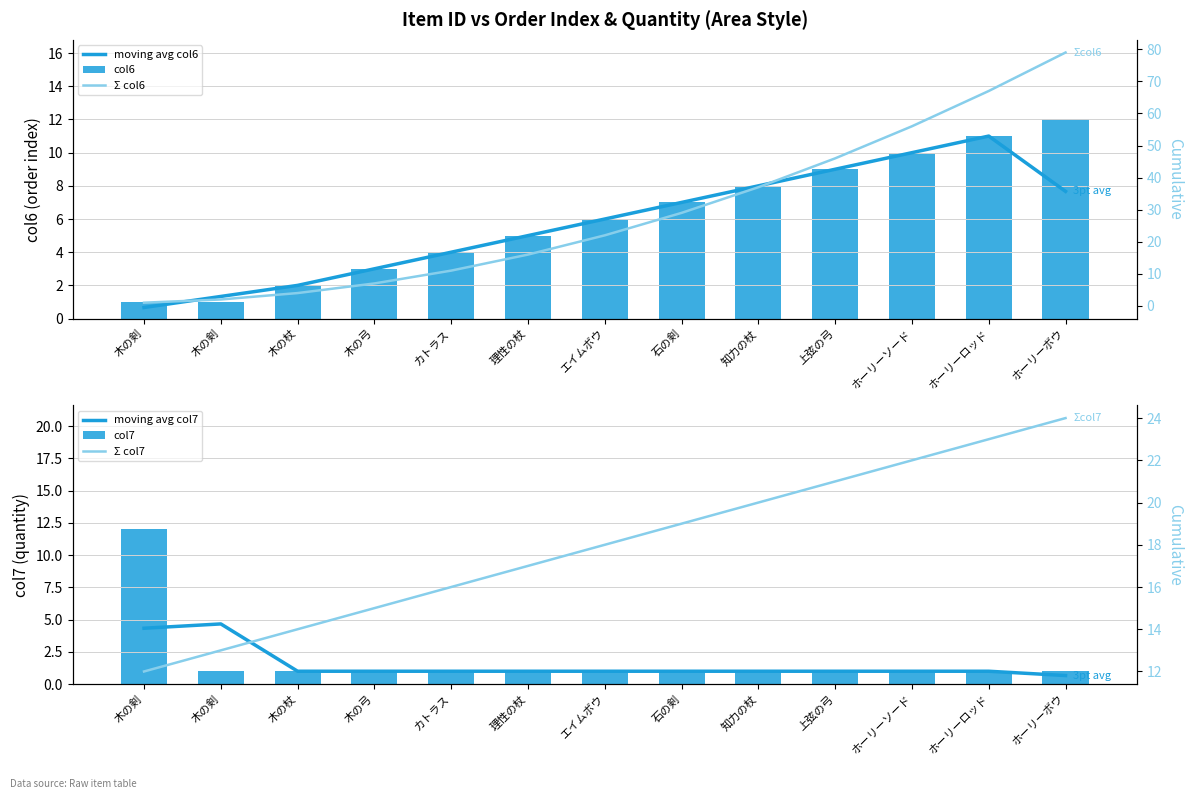

Which series changed the most between 上弦の弓 and ホーリーソード?

Σ col6